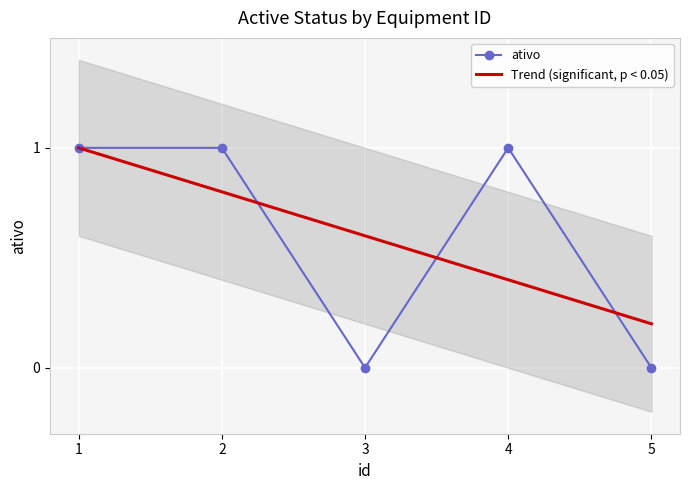

Which has a higher value, 5 or 2?

2